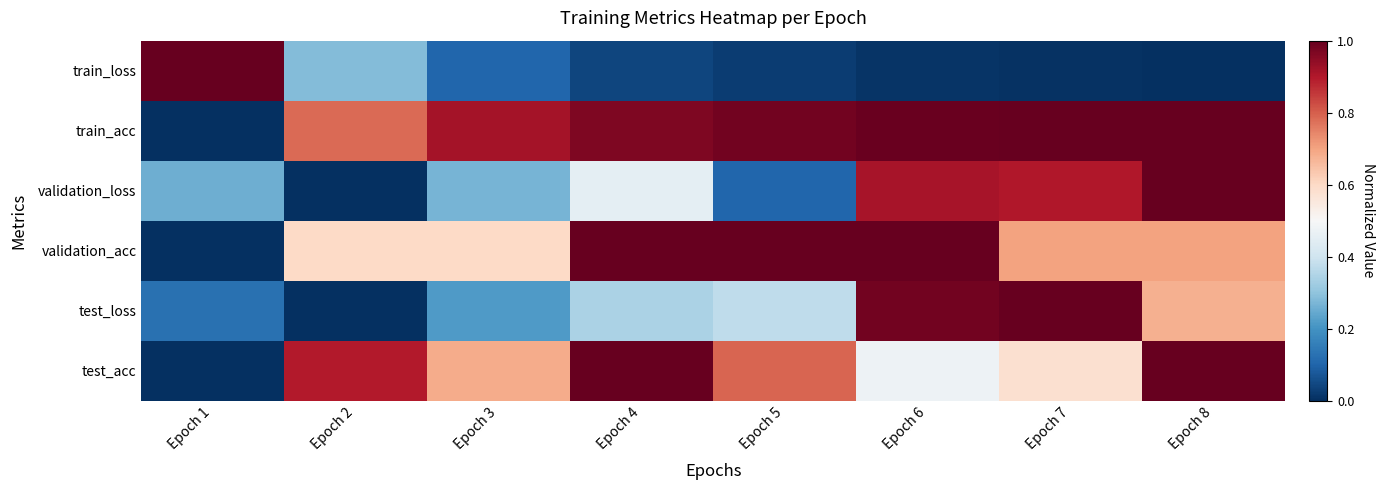

What is the spread (max minus min) of values at Epoch 6?

1.0